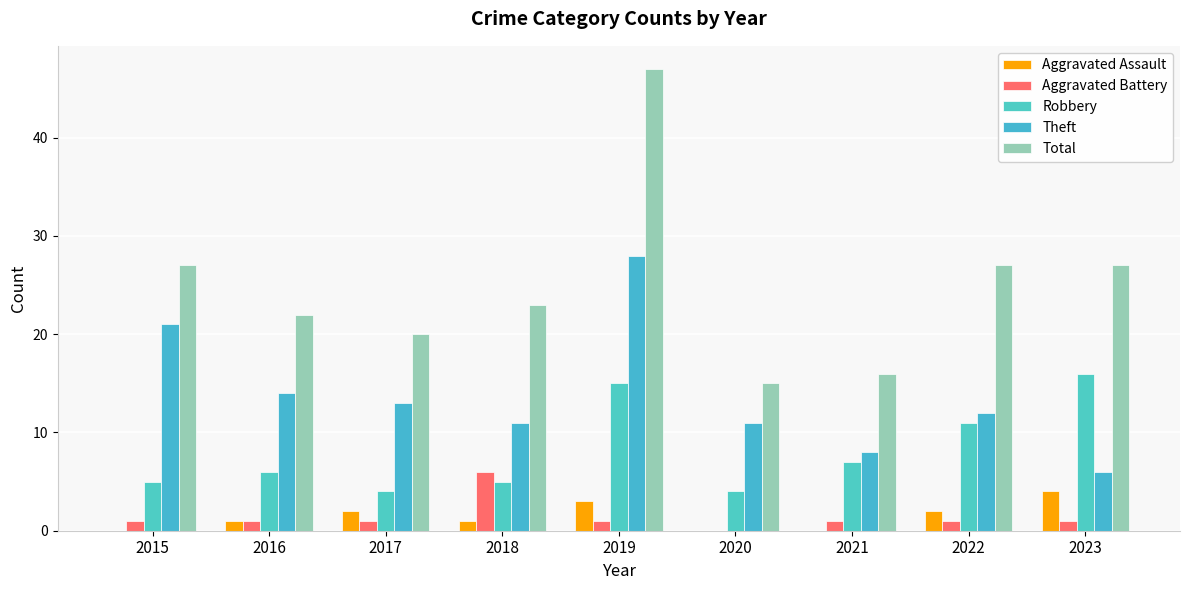

How many data points does each series have?

9